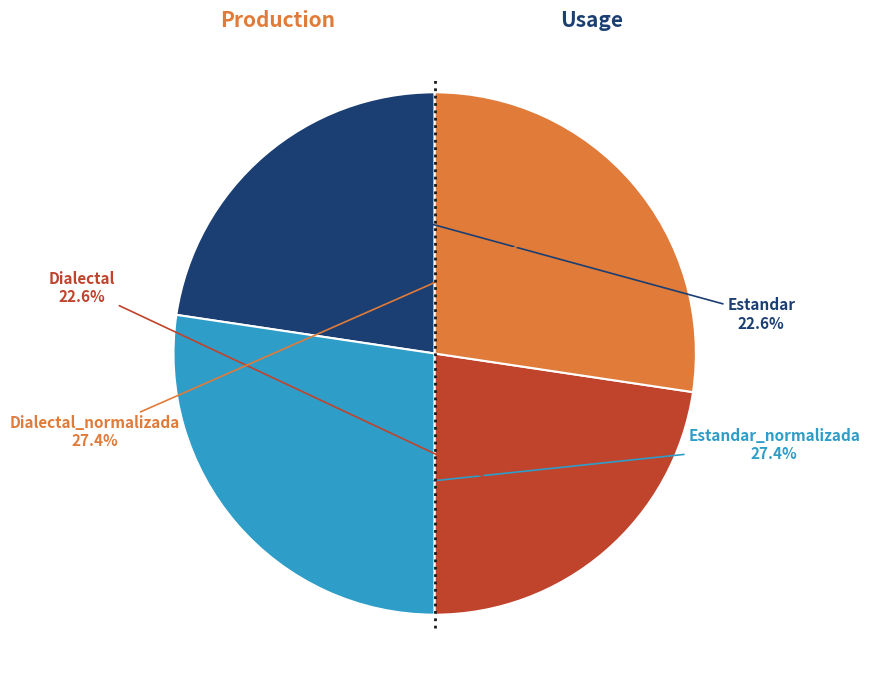

What is the ratio of the value at Estandar to the value at Dialectal?

1.0